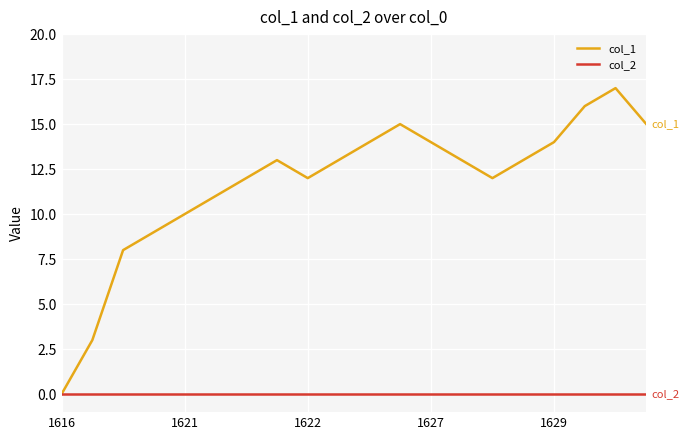

Which series has the widest spread of values?

col_1